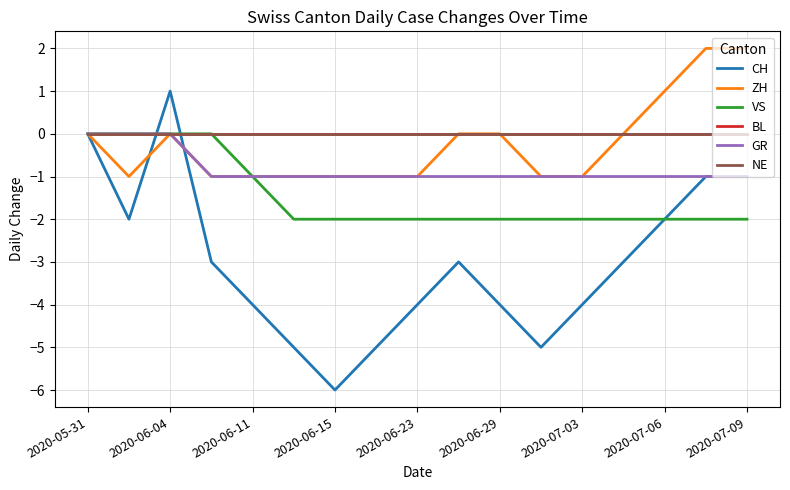

Where does the CH series first go above -3?

2020-05-31